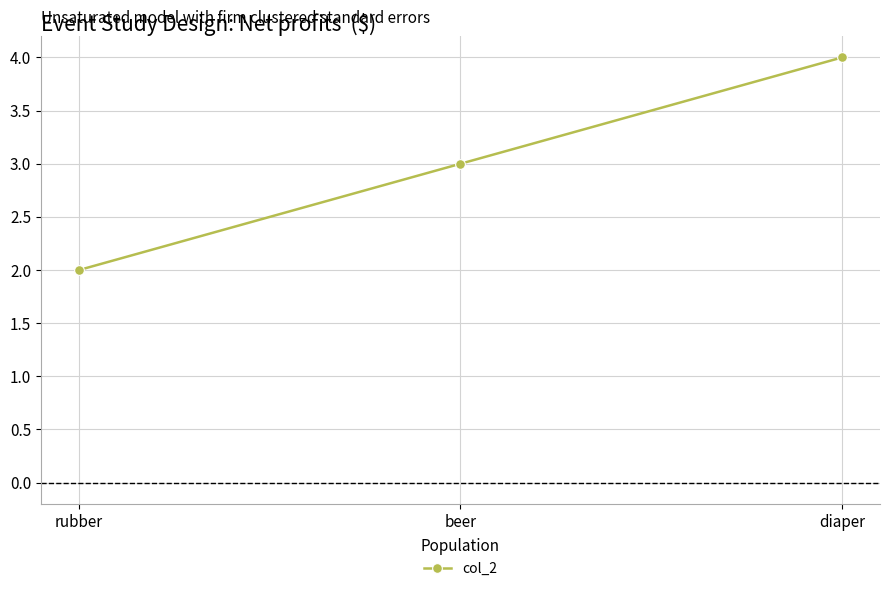

What is the difference between the values at diaper and beer?

1